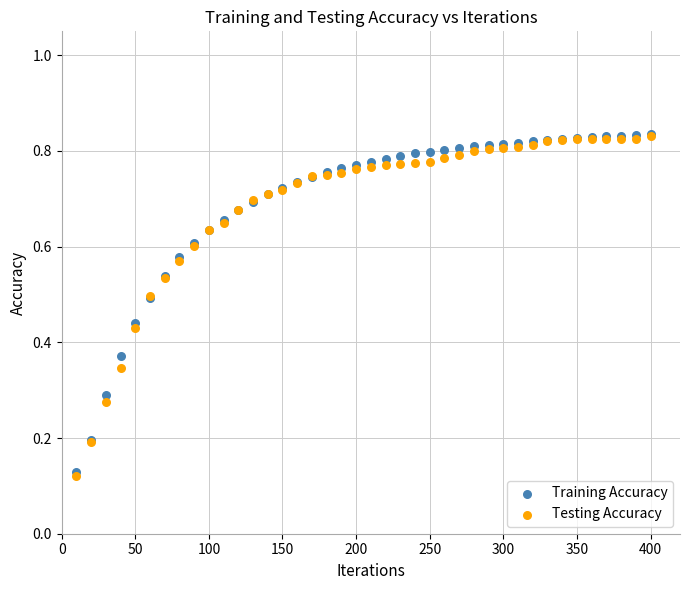

What are all the series names shown in the legend?

Training Accuracy, Testing Accuracy